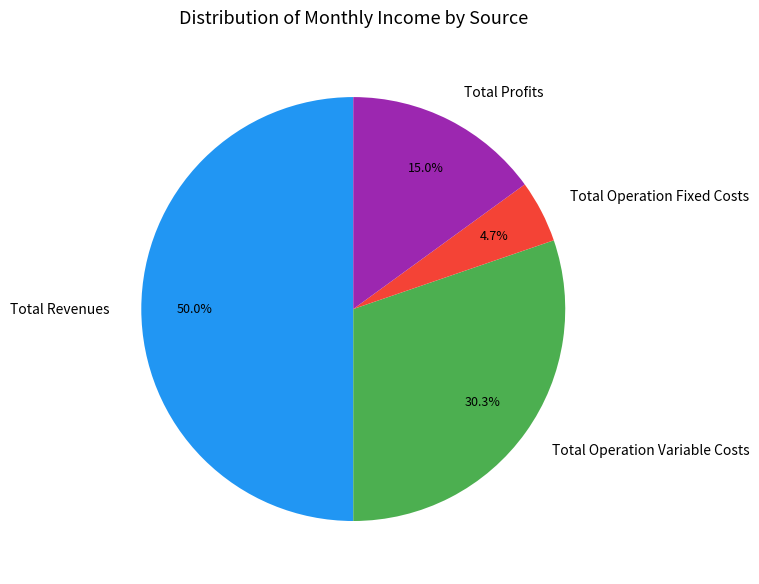

Count the number of slices in the pie.

4